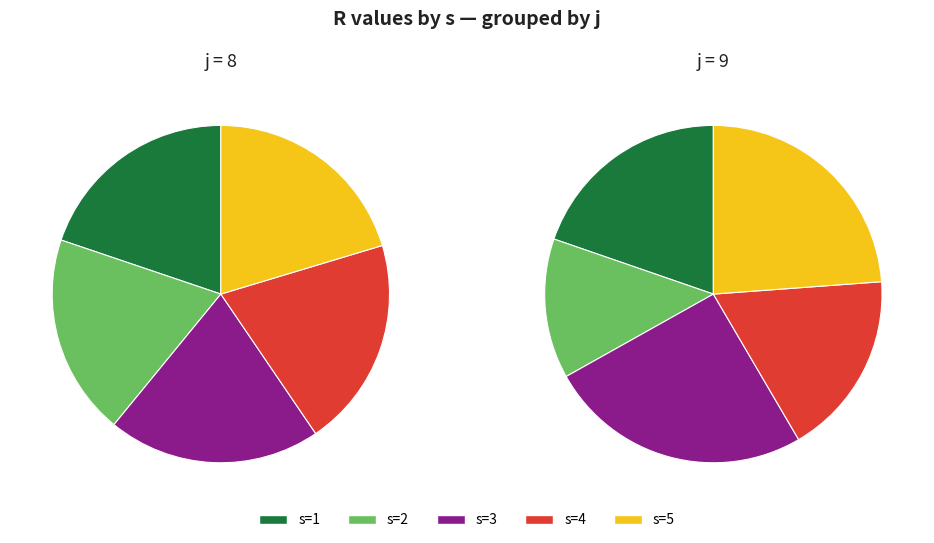

To the nearest percent, what percentage of the pie is s=4?

20%